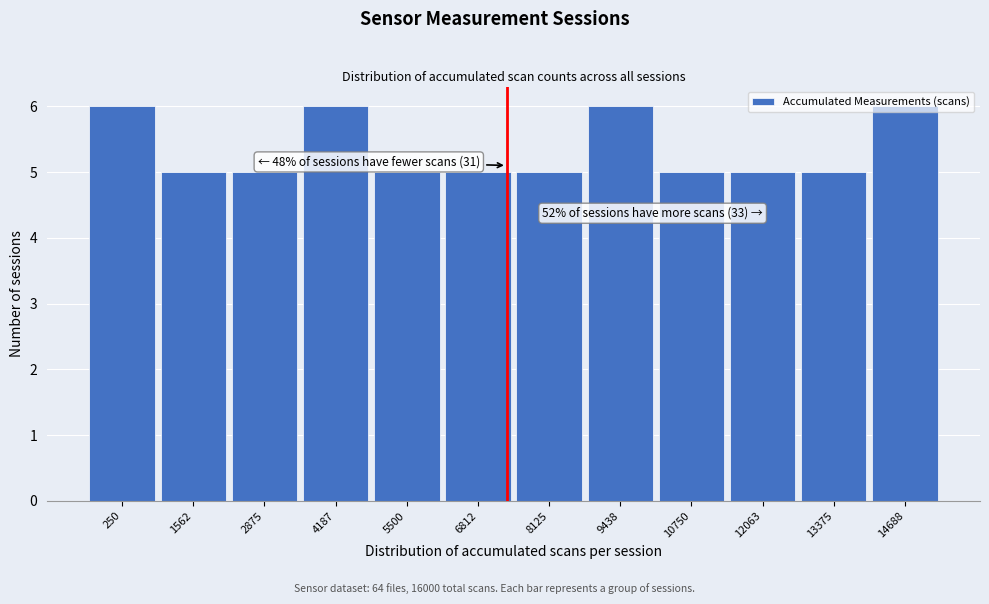

Is it true that the value at 1562 is 3?

False